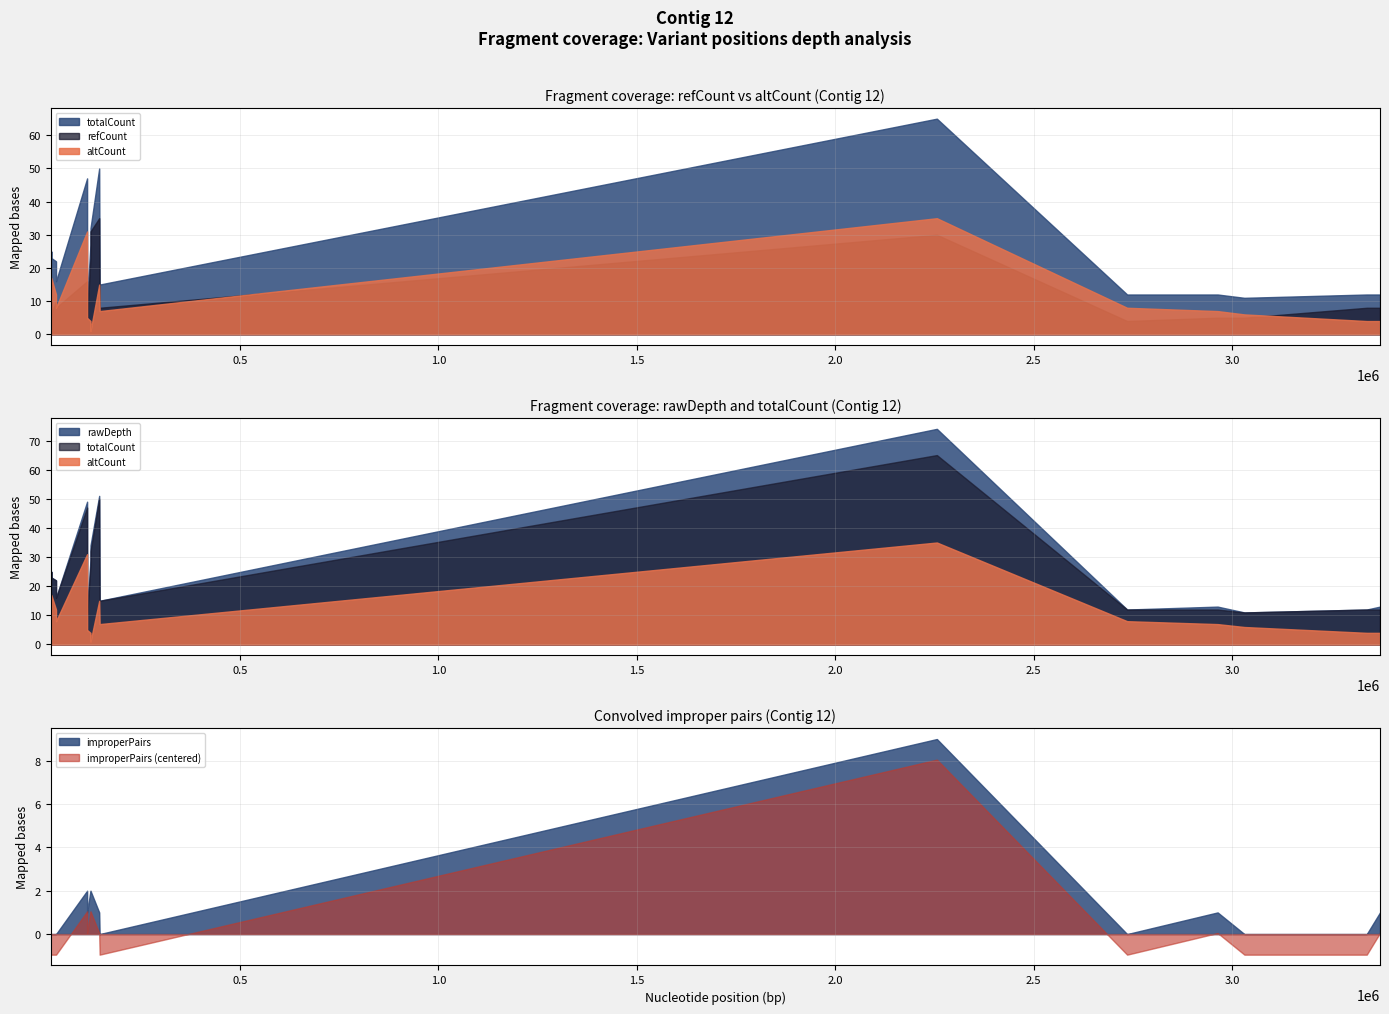

True or false: rawDepth has a value of 16 at 23209.

True